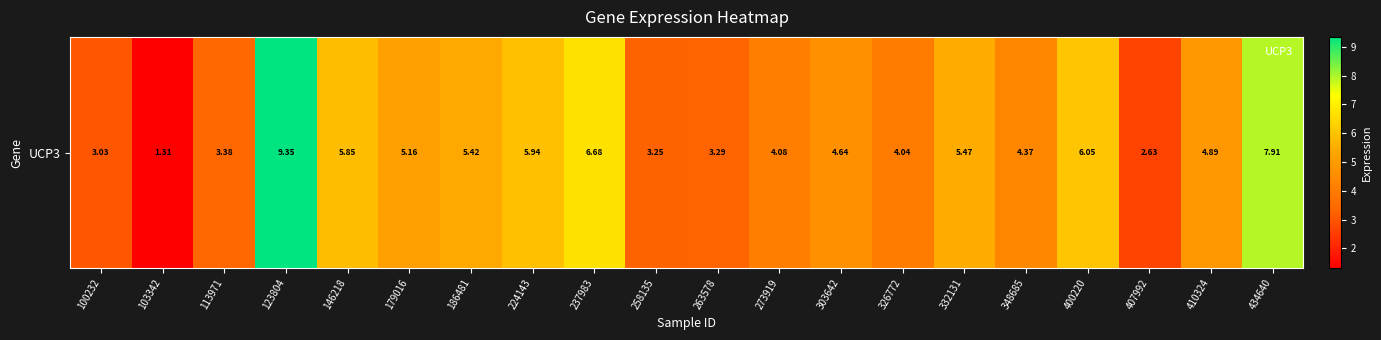

The chart shows a value of 3.2 at 258135. True or false?

True